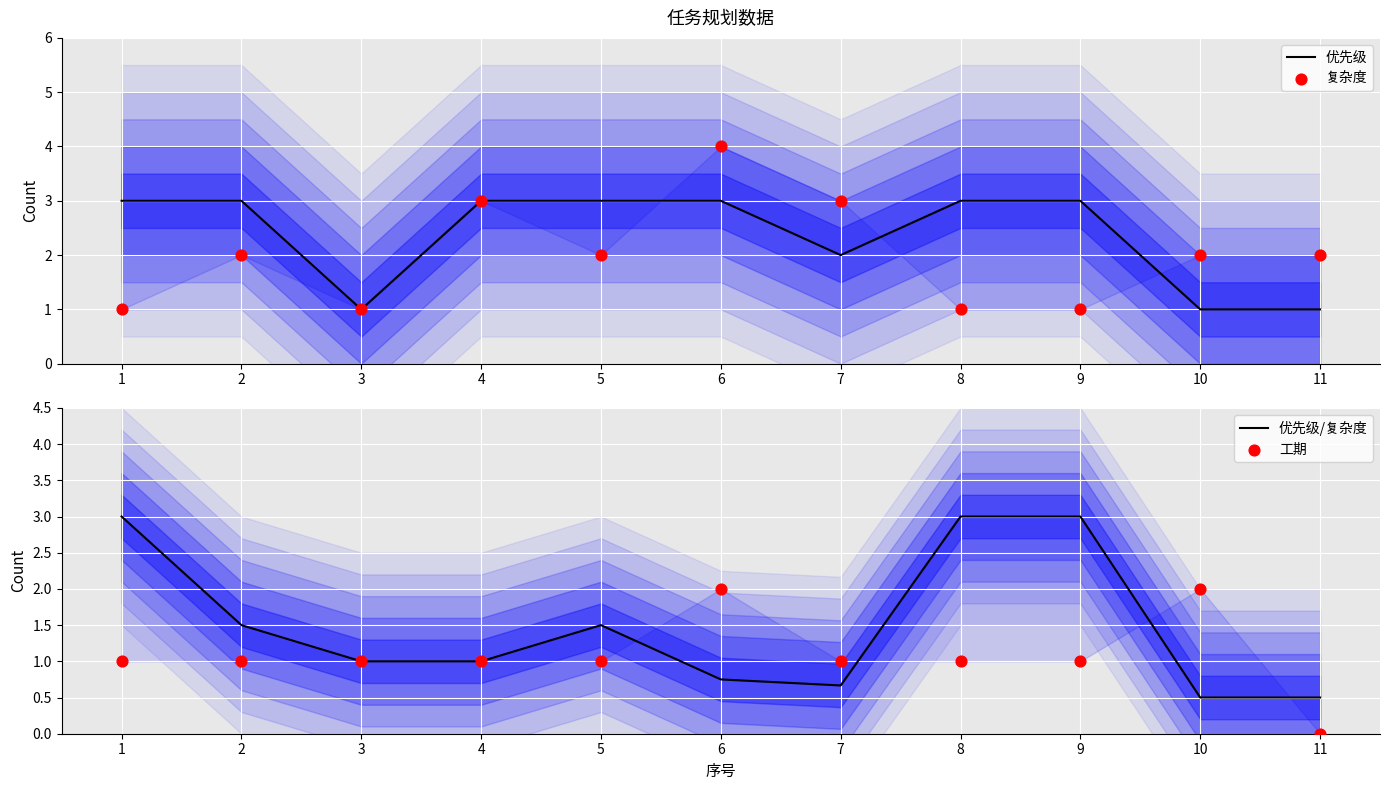

Which series has the largest total across all categories?

优先级